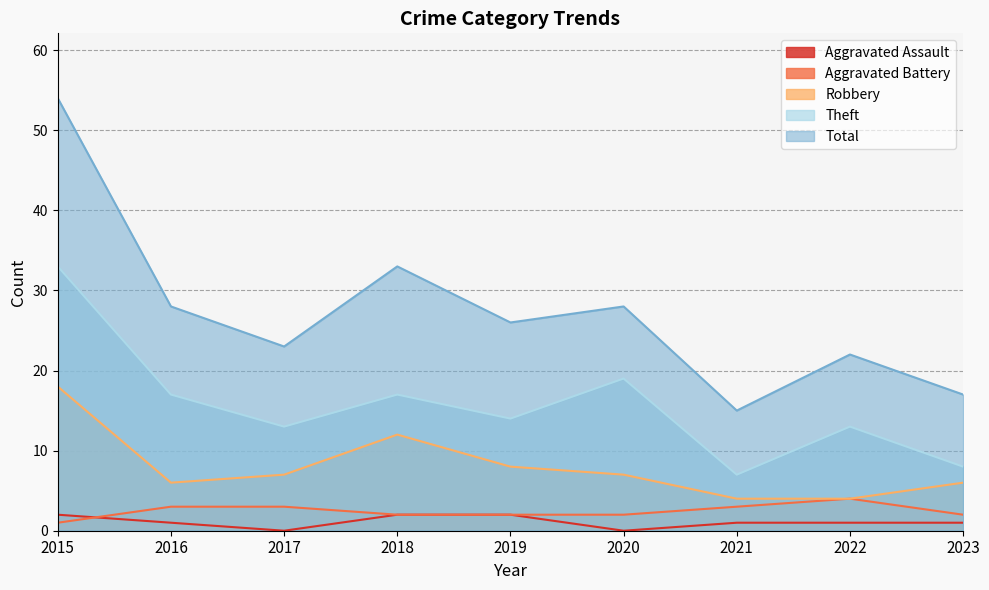

What are all the series names shown in the legend?

Aggravated Assault, Aggravated Battery, Robbery, Theft, Total